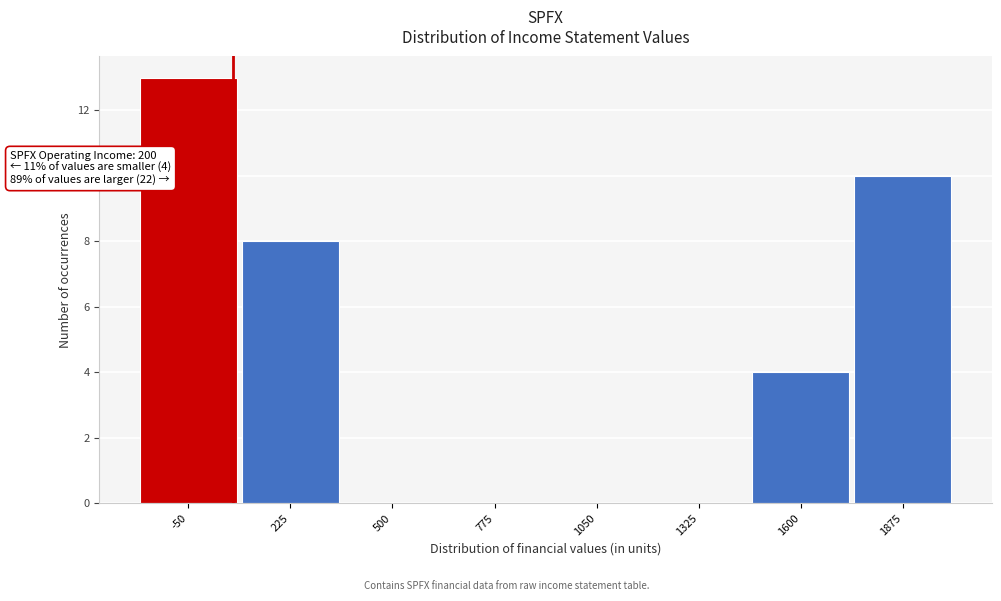

Reading left to right, what are all the values shown in this chart?

-50=13	225=8	500=0	775=0	1050=0	1325=0	1600=4	1875=10